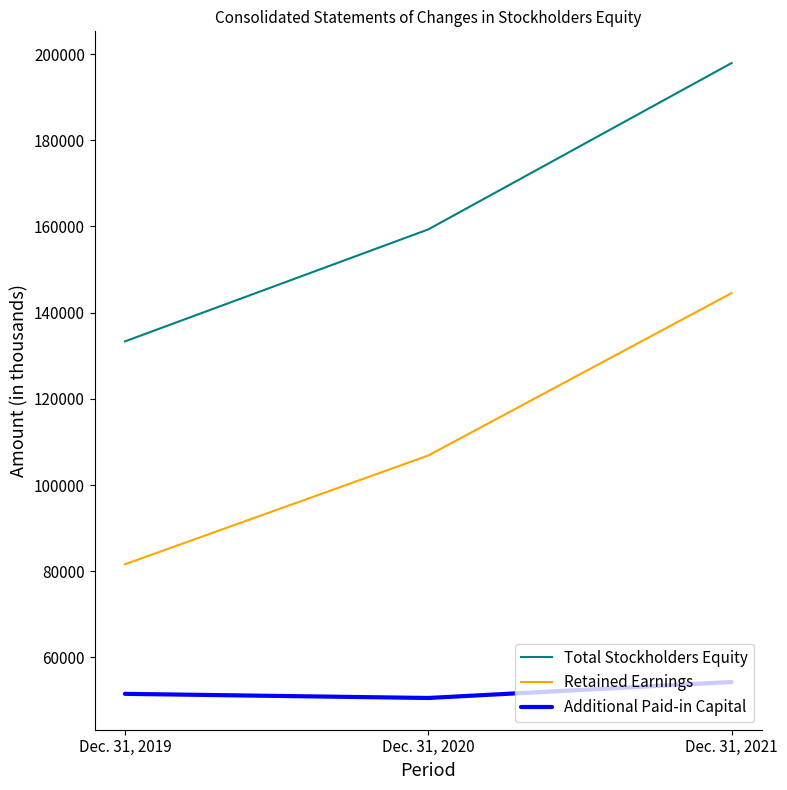

What is the approximate value of Total Stockholders Equity at Dec. 31, 2020?

159311